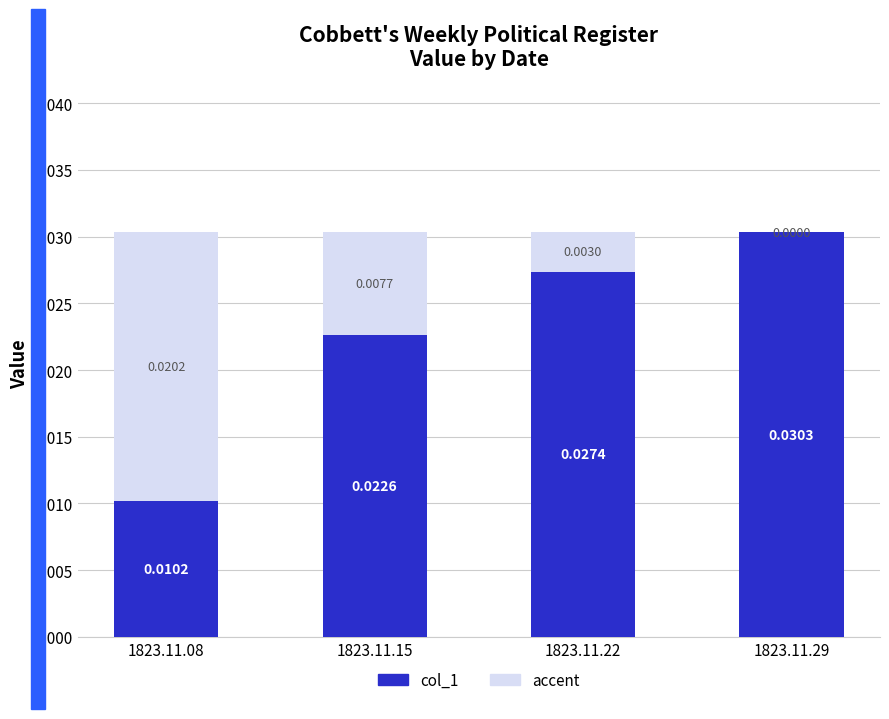

Are the bars grouped side by side (vs. stacked)?

No